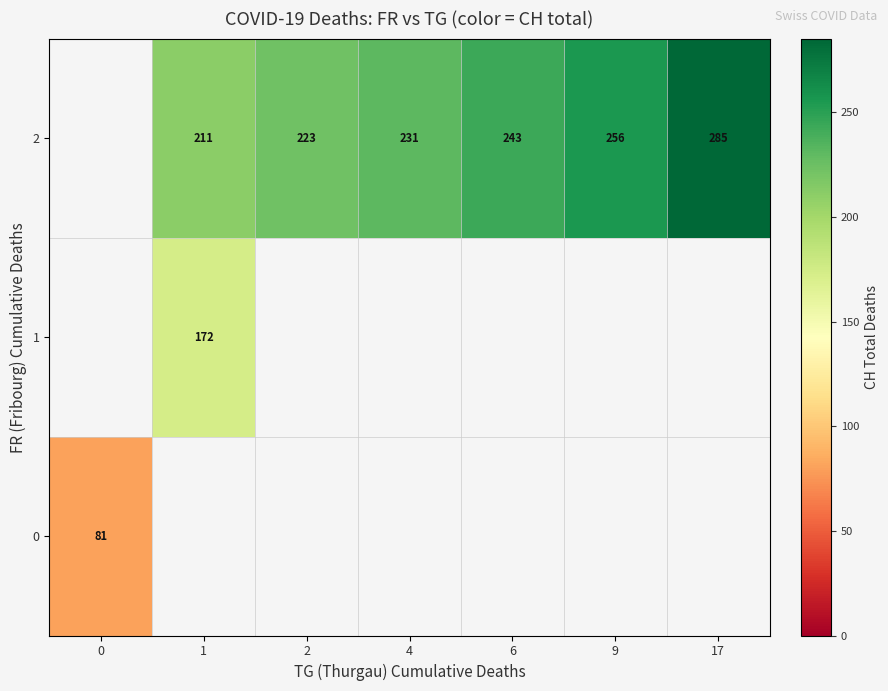

The value of 2 at 6 is 436. True or false?

False